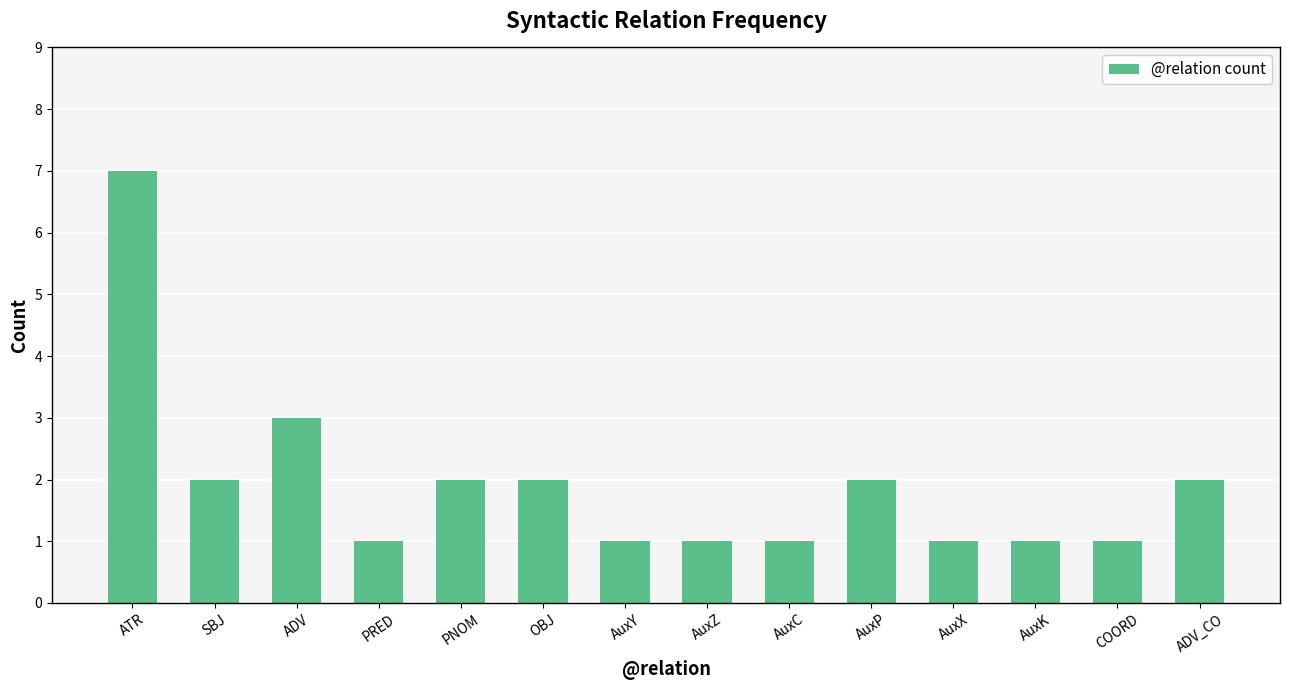

Which label corresponds to the largest value in the chart?

ATR